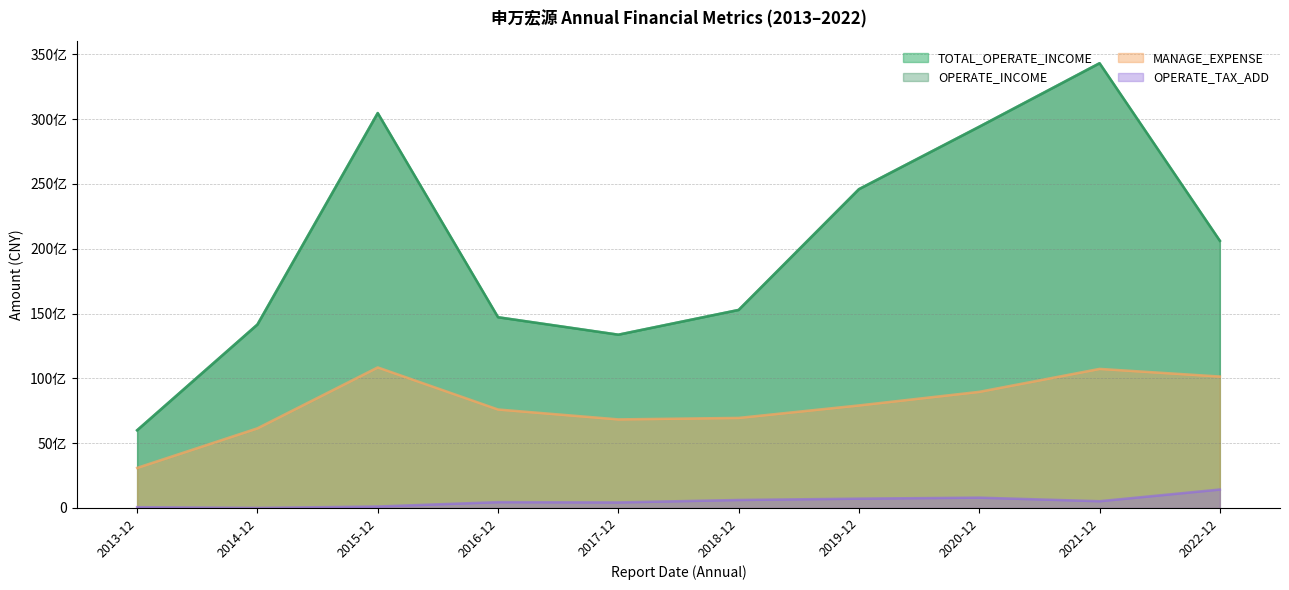

What is the sum of the OPERATE_TAX_ADD values at 2022-12 and 2013-12?

1486896762.3